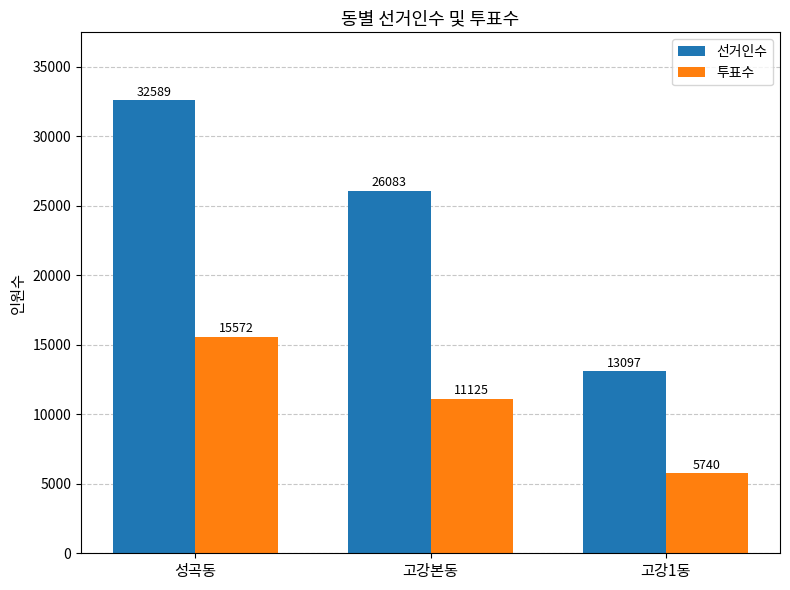

How many bars are there in total?

6